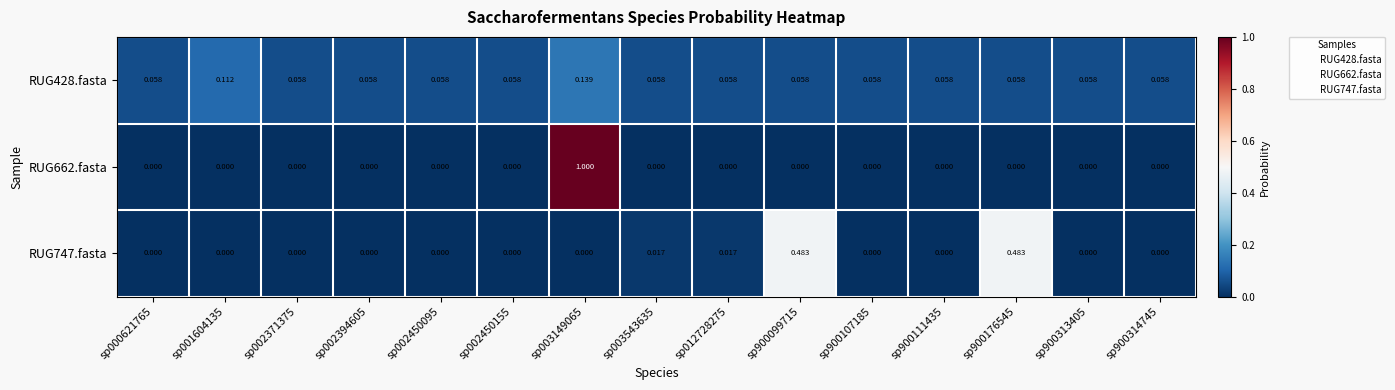

Reading right to left, transcribe all the data shown in this chart.

RUG428.fasta: sp900314745=0.1	sp900313405=0.1	sp900176545=0.1	sp900111435=0.1	sp900107185=0.1	sp900099715=0.1	sp012728275=0.1	sp003543635=0.1	sp003149065=0.1	sp002450155=0.1	sp002450095=0.1	sp002394605=0.1	sp002371375=0.1	sp001604135=0.1	sp000621765=0.1
RUG662.fasta: sp900314745=0.0	sp900313405=0.0	sp900176545=0.0	sp900111435=0.0	sp900107185=0.0	sp900099715=0.0	sp012728275=0.0	sp003543635=0.0	sp003149065=1.0	sp002450155=0.0	sp002450095=0.0	sp002394605=0.0	sp002371375=0.0	sp001604135=0.0	sp000621765=0.0
RUG747.fasta: sp900314745=0.0	sp900313405=0.0	sp900176545=0.5	sp900111435=0.0	sp900107185=0.0	sp900099715=0.5	sp012728275=0.0	sp003543635=0.0	sp003149065=0.0	sp002450155=0.0	sp002450095=0.0	sp002394605=0.0	sp002371375=0.0	sp001604135=0.0	sp000621765=0.0